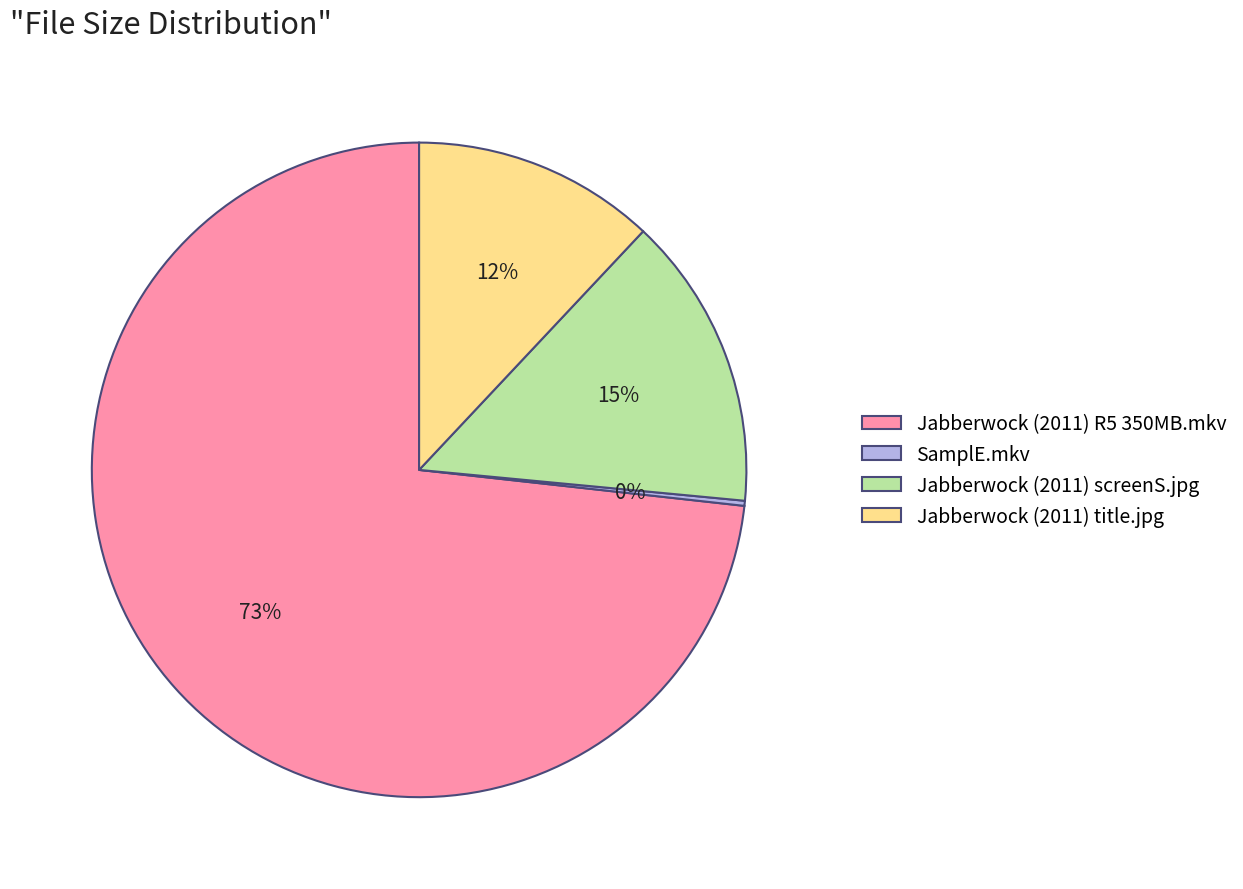

To the nearest percent, what is the difference between the largest and smallest slice percentages?

73%